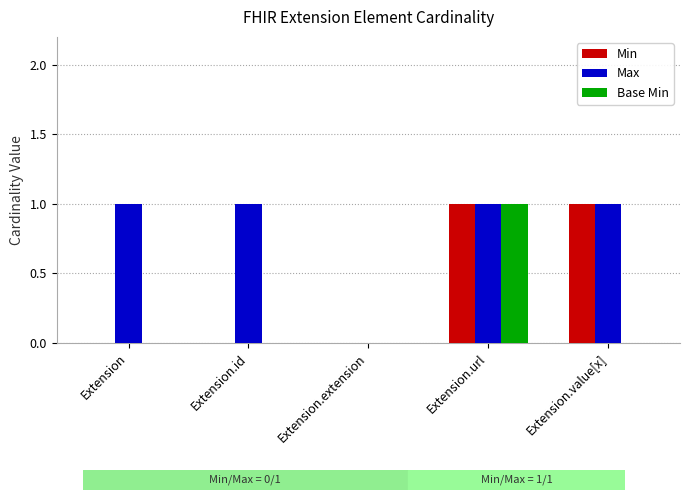

Which series has the largest total across all categories?

Max